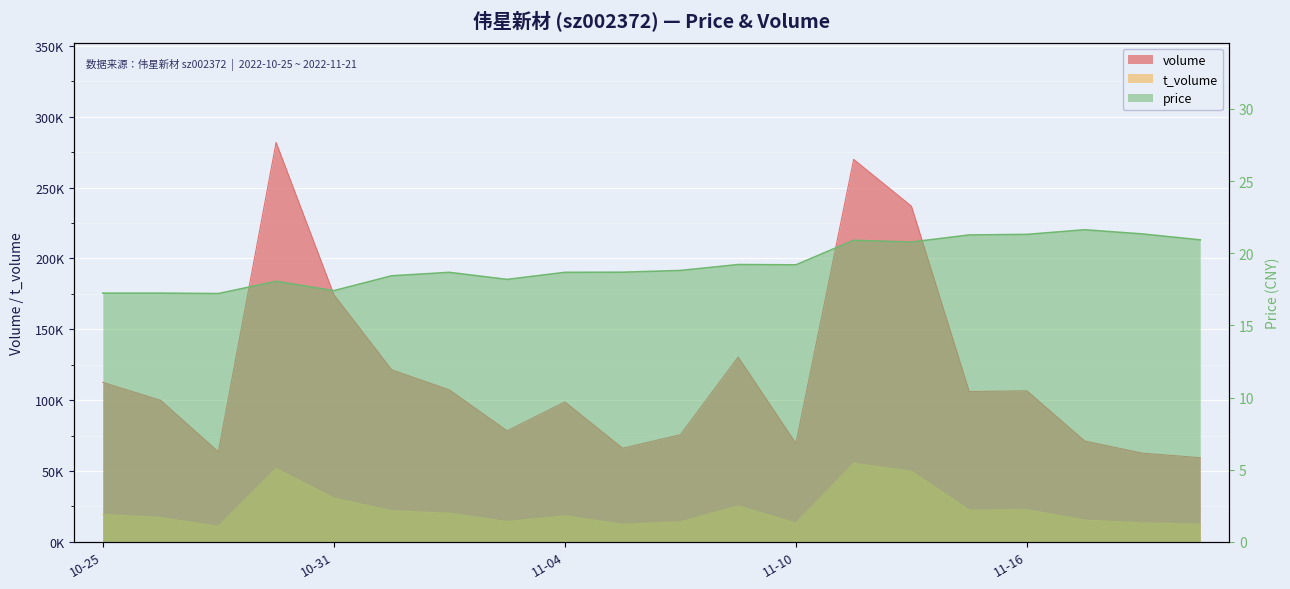

At which label does volume first exceed 106049?

10-25